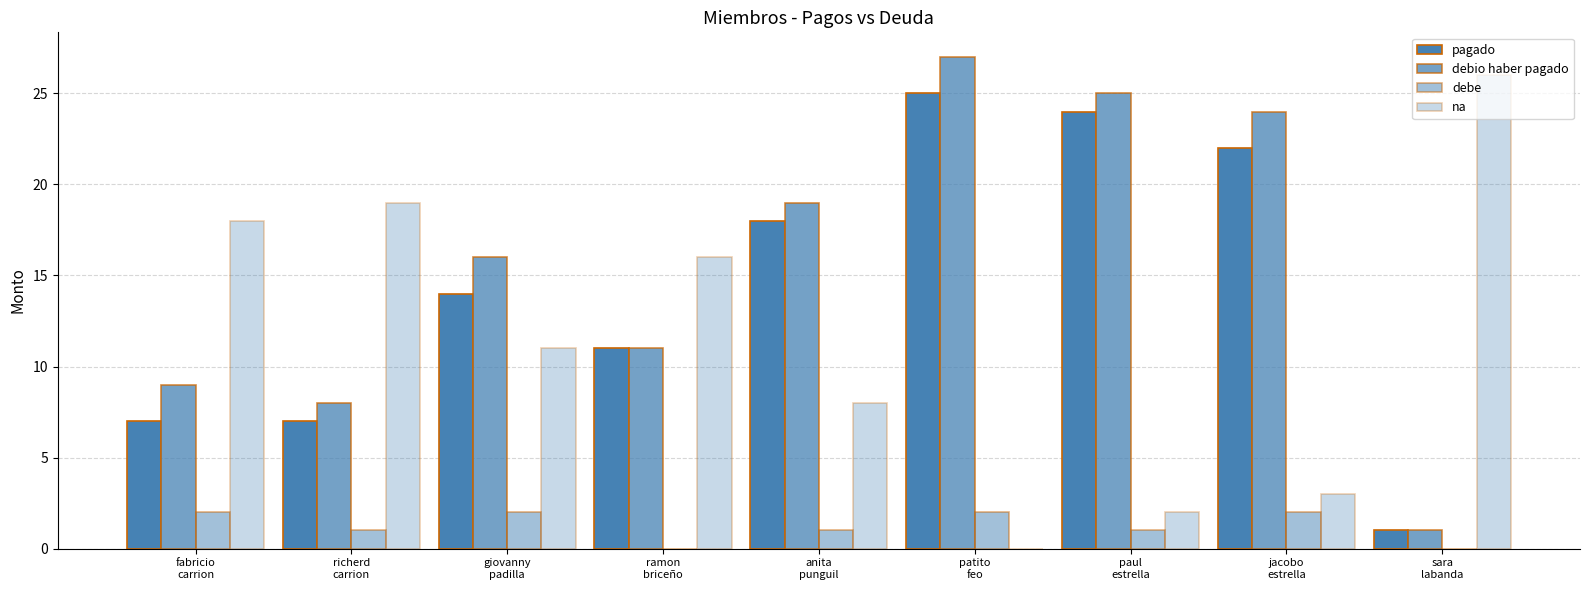

What is the label of the 5th bar from the right?

anita
punguil